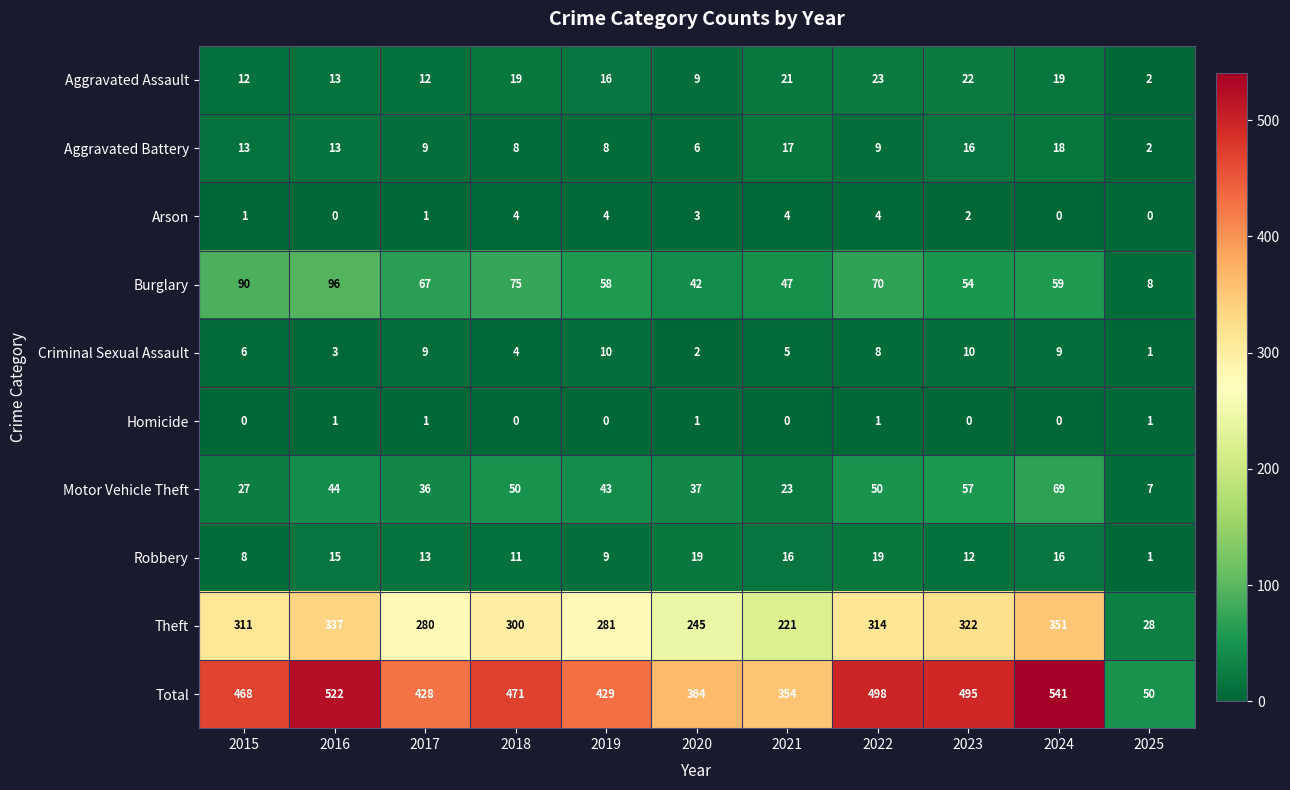

Which label corresponds to the largest value in the chart?

2024